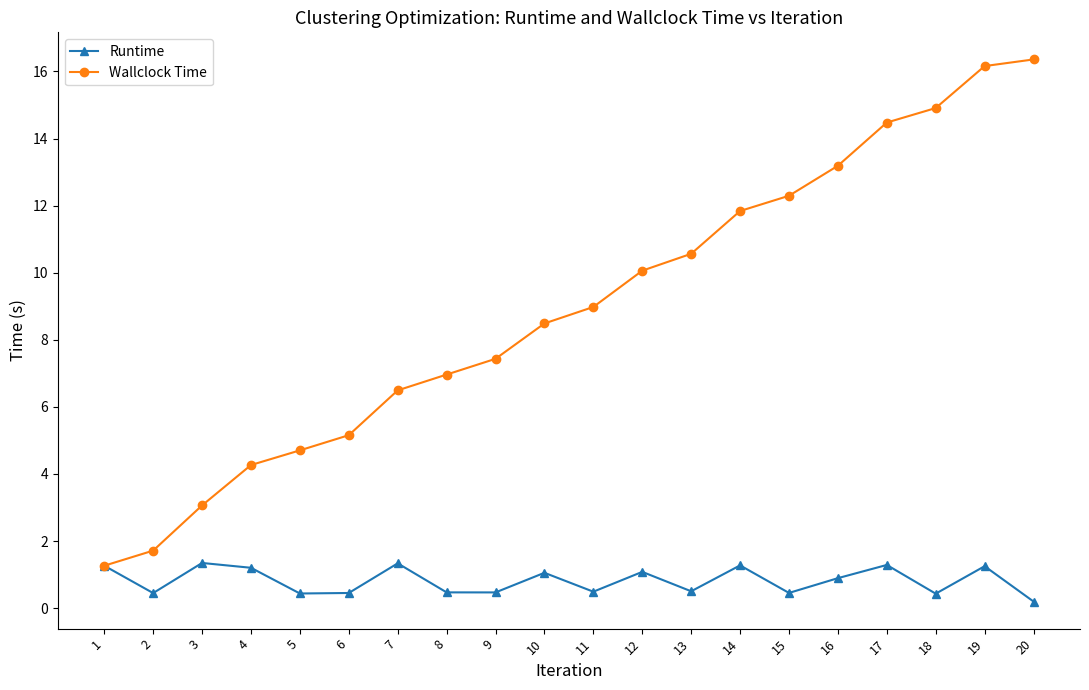

What is the difference between the highest and lowest values at 20?

16.2